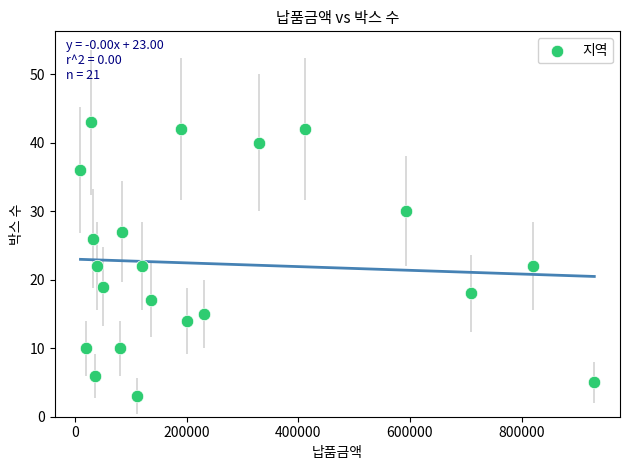

What is the range of Y values (max minus min)?

40